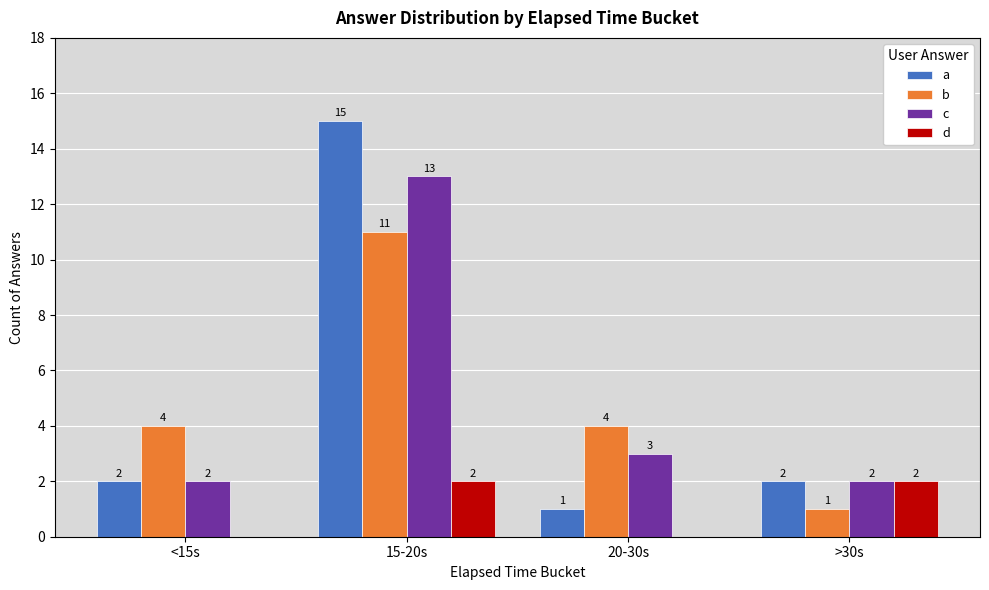

True or false: b has a value of 1 at >30s.

True